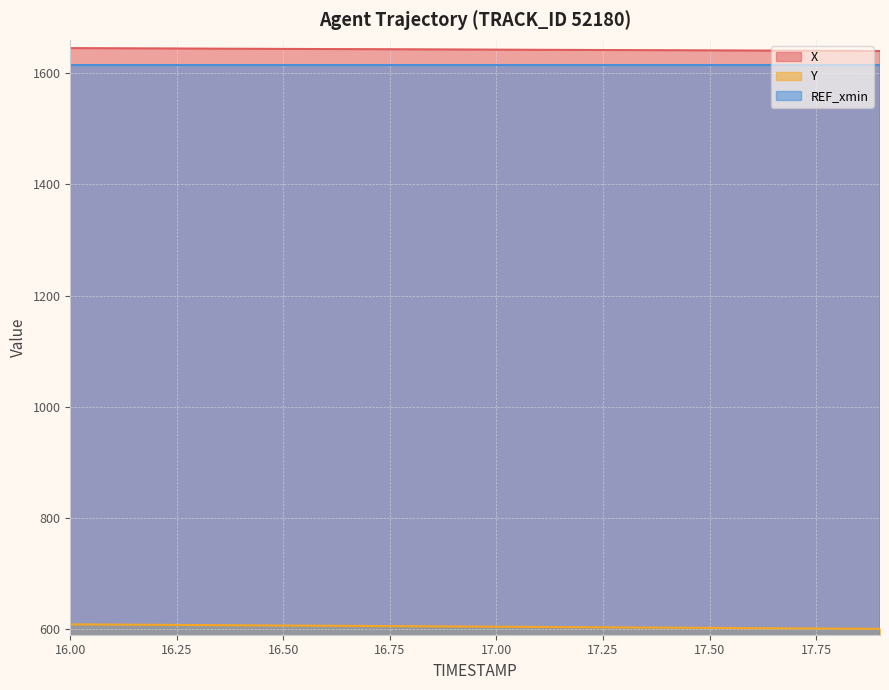

Which category has the highest value across all series?

16.0